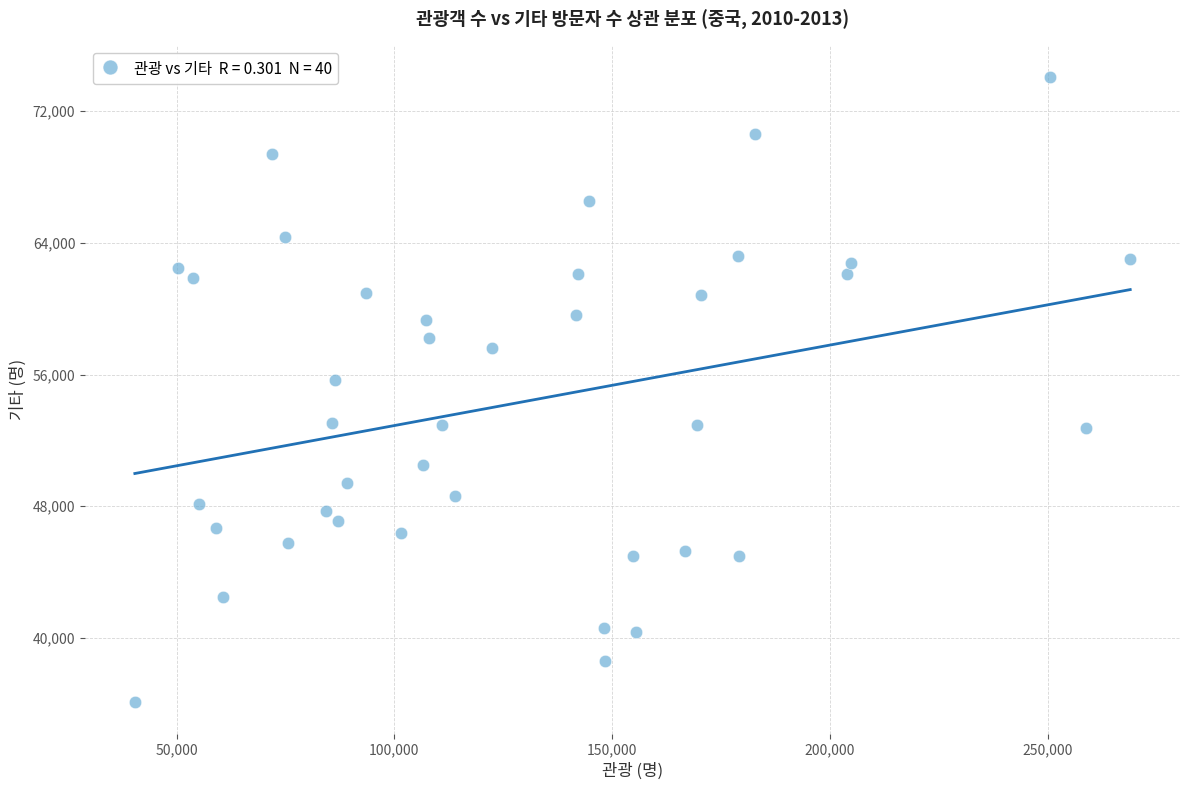

What is the range of Y values (max minus min)?

38010